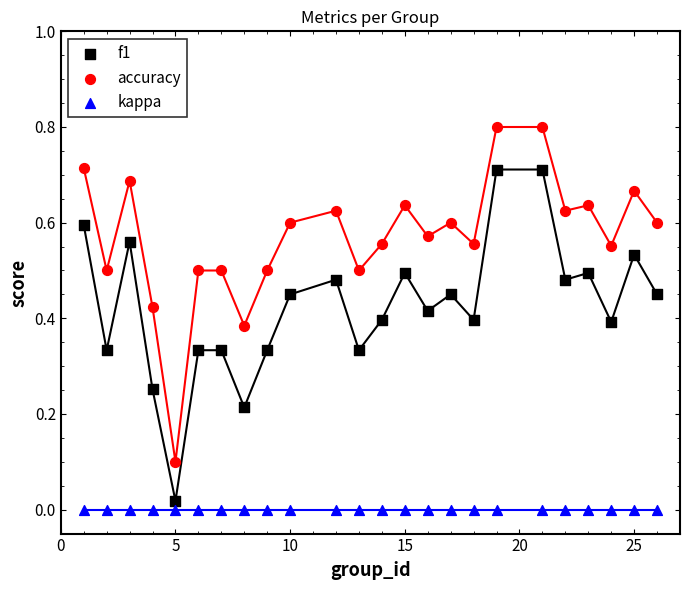

Which series contains the highest Y value?

accuracy